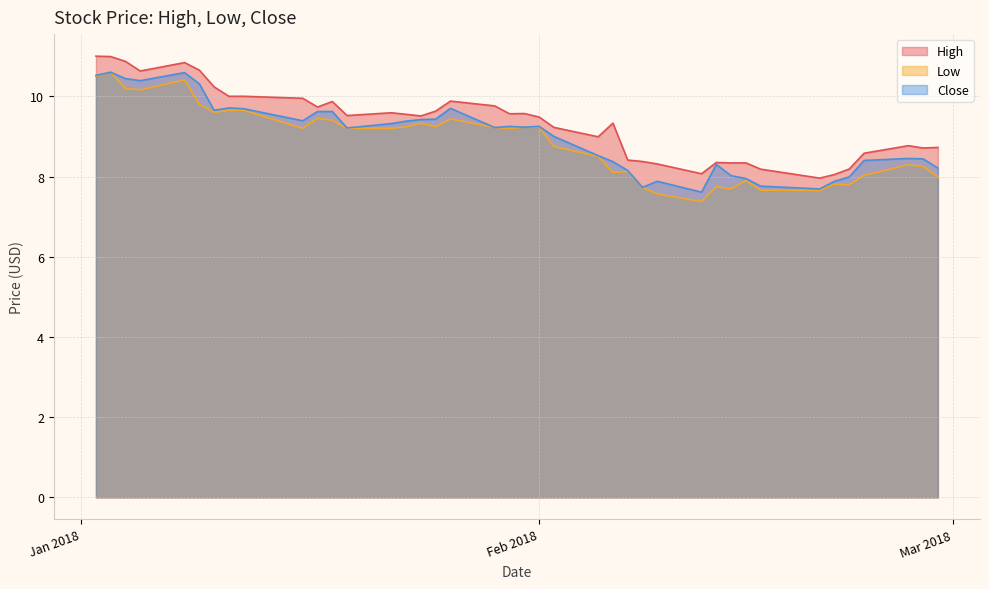

What is the difference between the maximum and minimum values in the Low series?

3.2